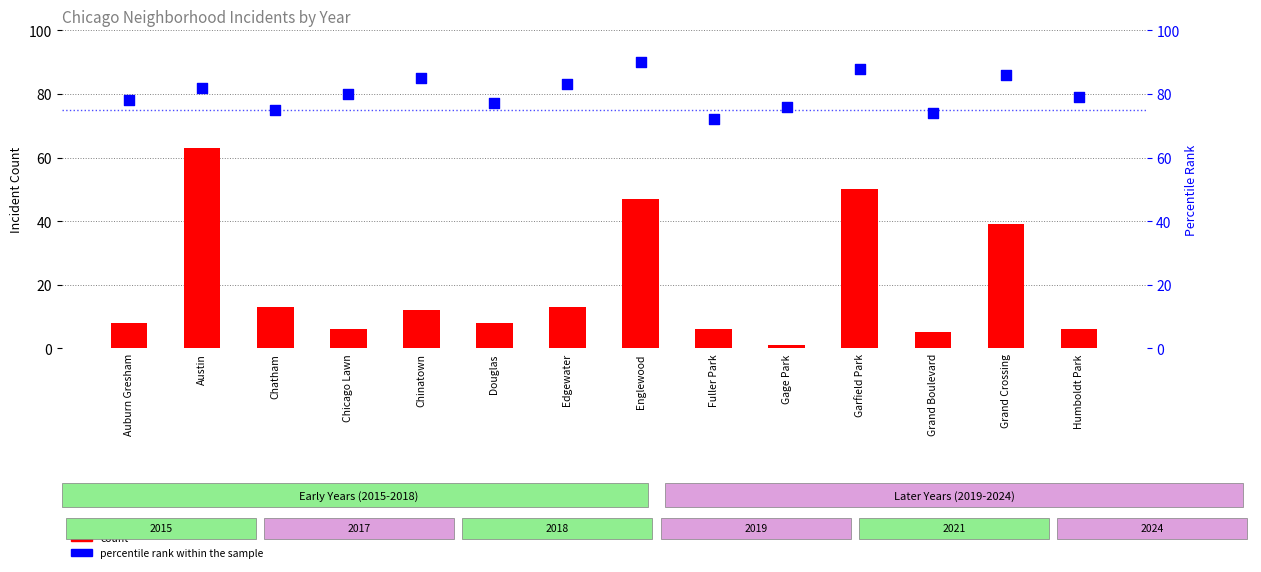

Which series contains the lowest Y value?

count